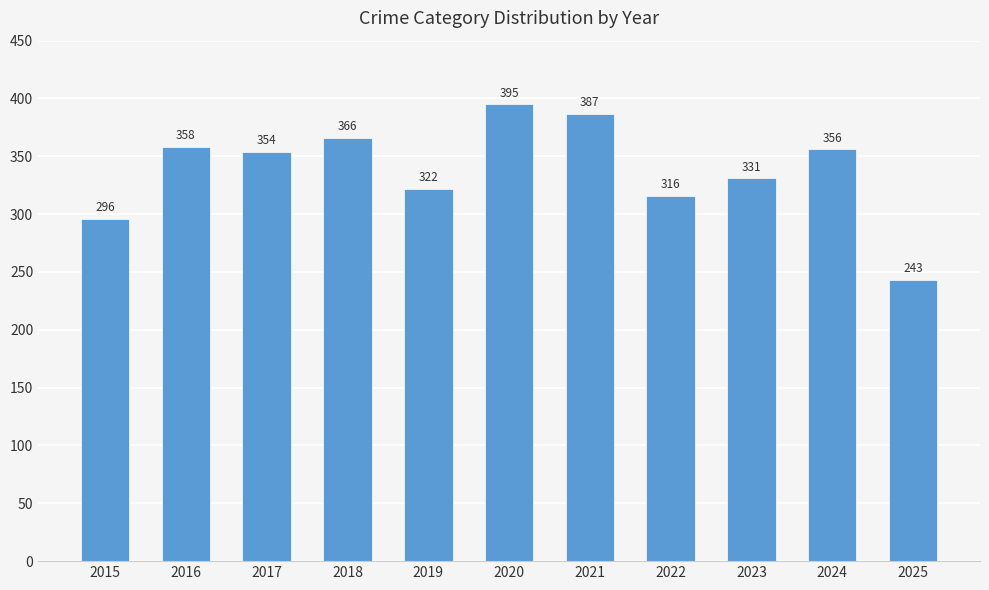

What is the approximate value at 2024?

356